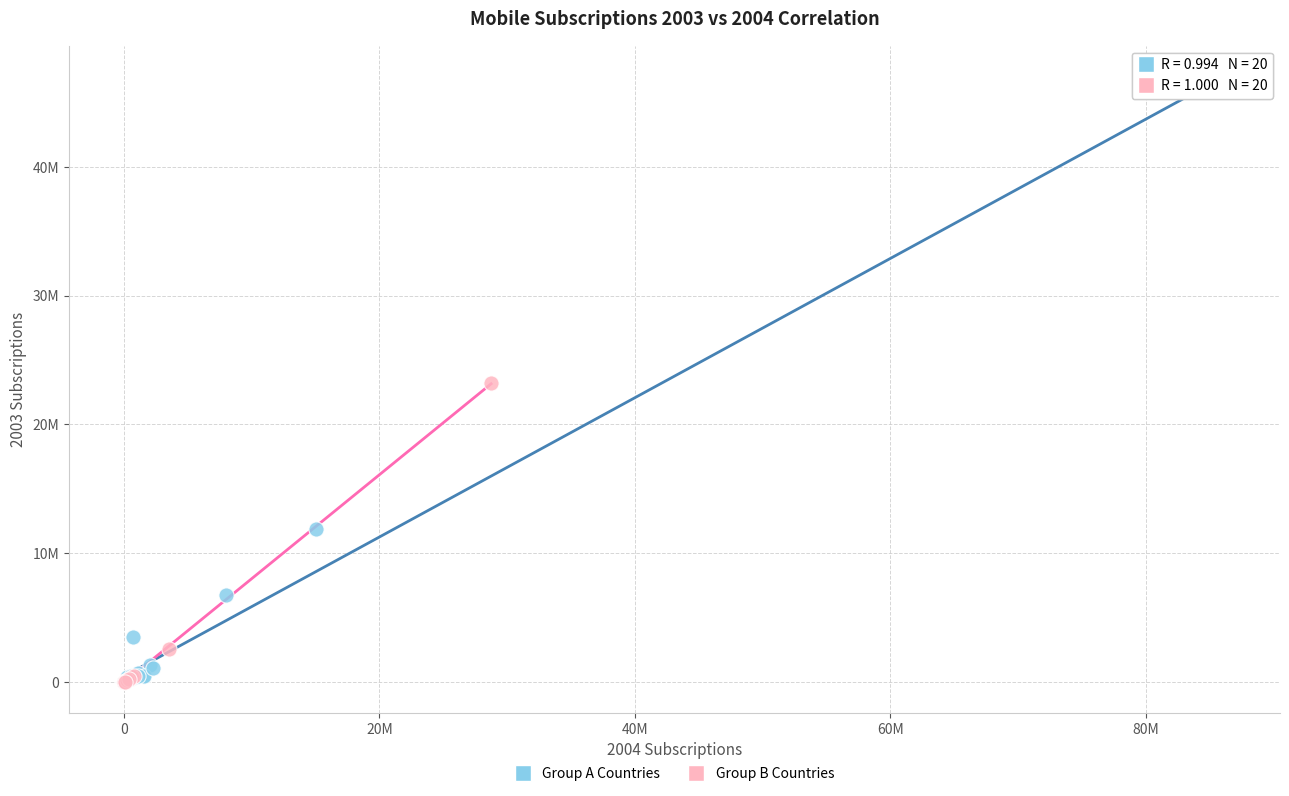

What are all the series names shown in the legend?

Group A Countries, Group B Countries